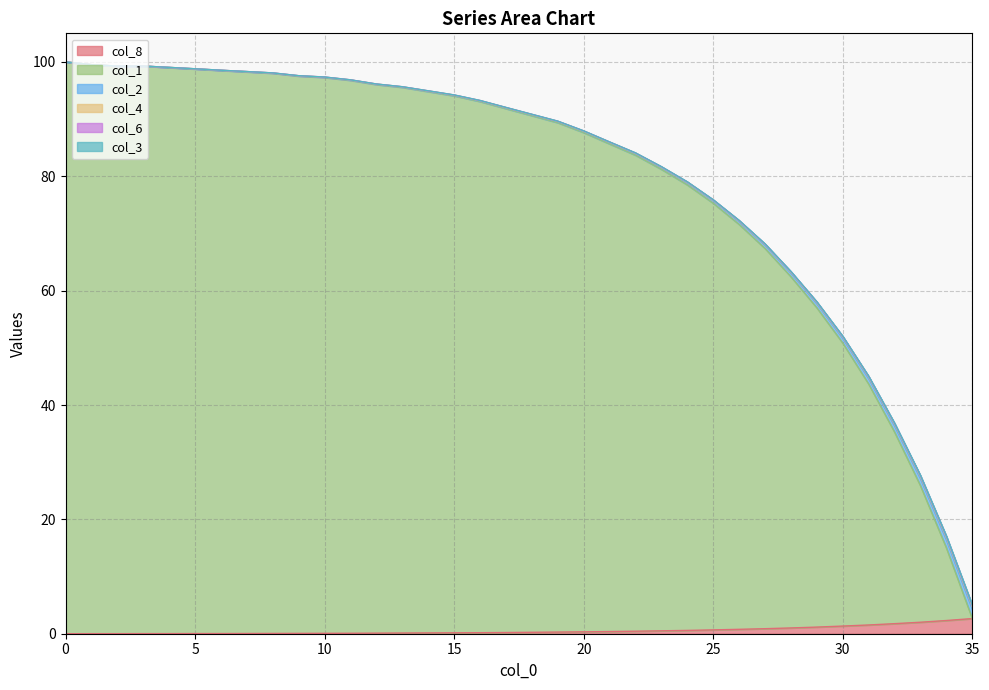

Read the col_3 value at 13.

95.7